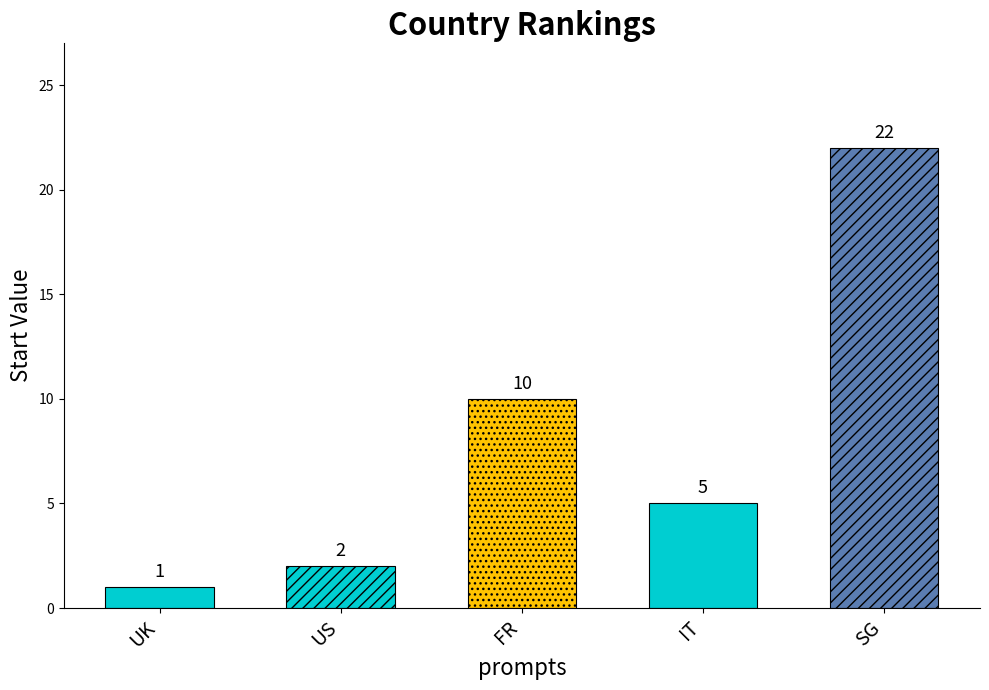

Reading right to left, extract all data points from this chart.

22	5	10	2	1